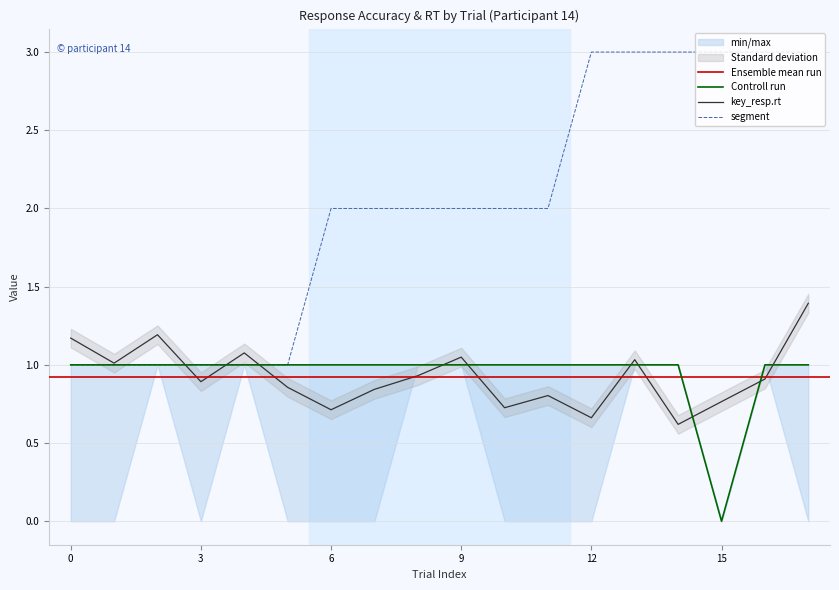

What is the sum of the key_resp.rt values at 3 and 11?

1.7